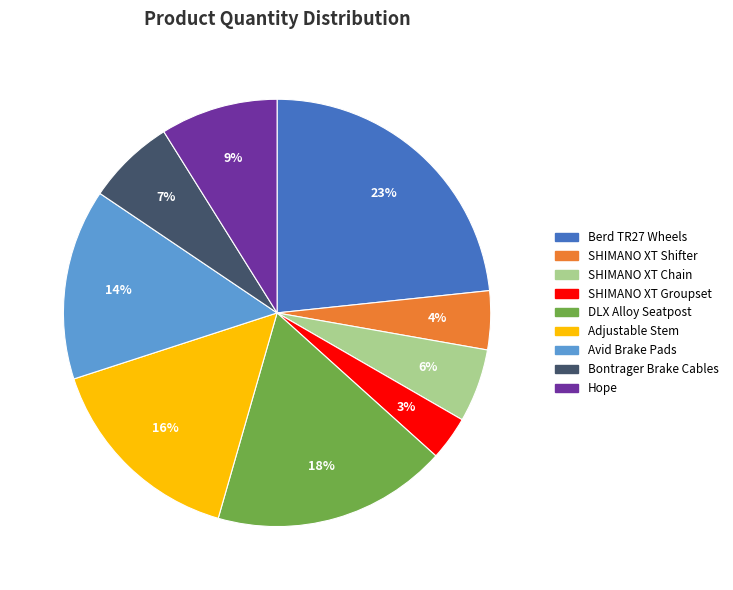

What percentage is the SHIMANO XT Shifter slice, to the nearest percent?

4%